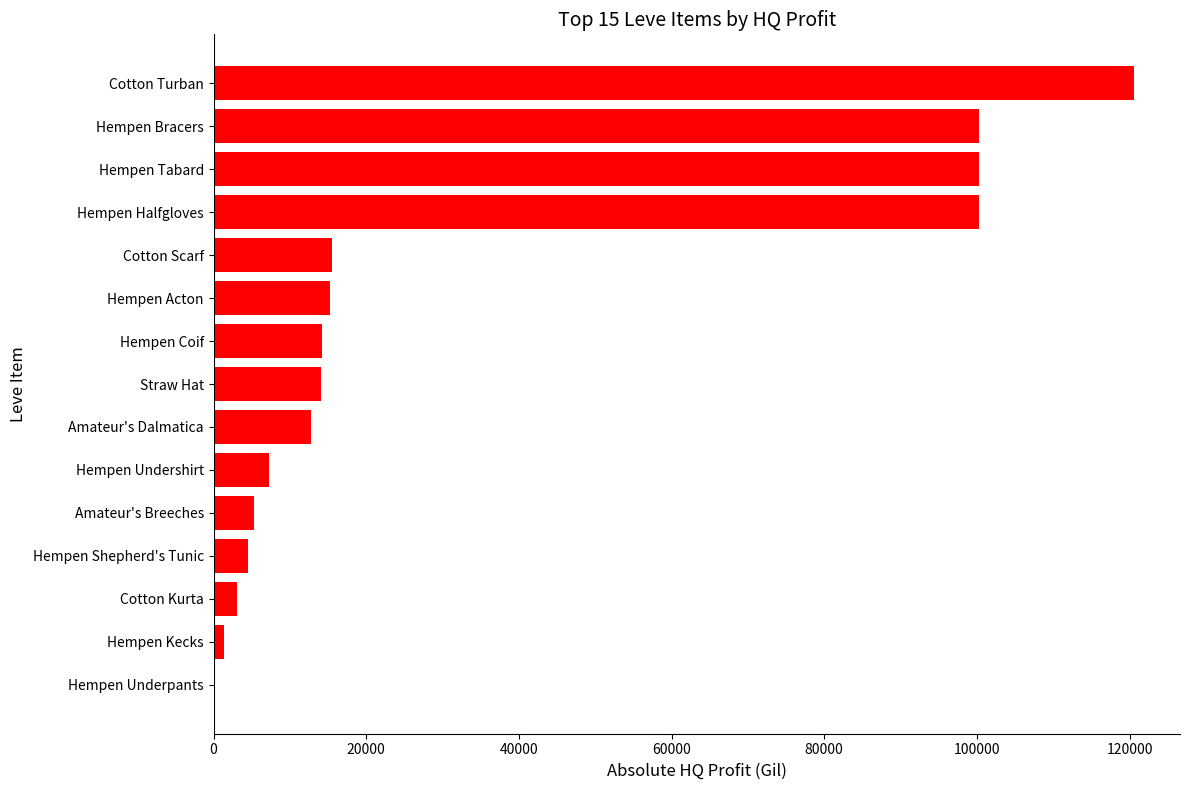

At which category does the chart reach its peak across all series?

Cotton Turban